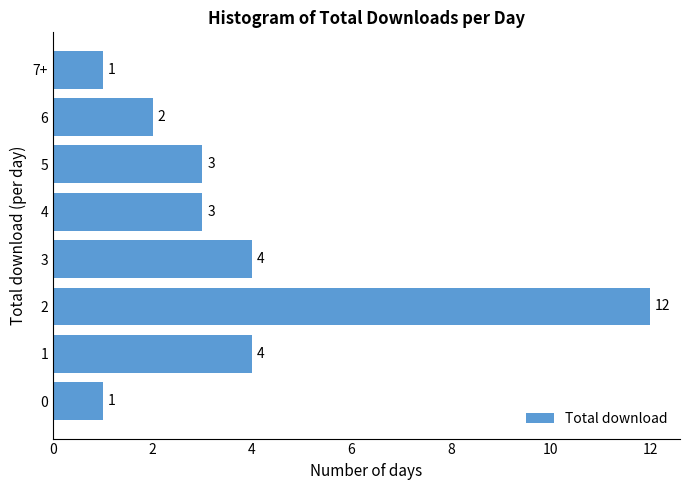

Reading top to bottom, transcribe all the data shown in this chart.

7+=1	6=2	5=3	4=3	3=4	2=12	1=4	0=1